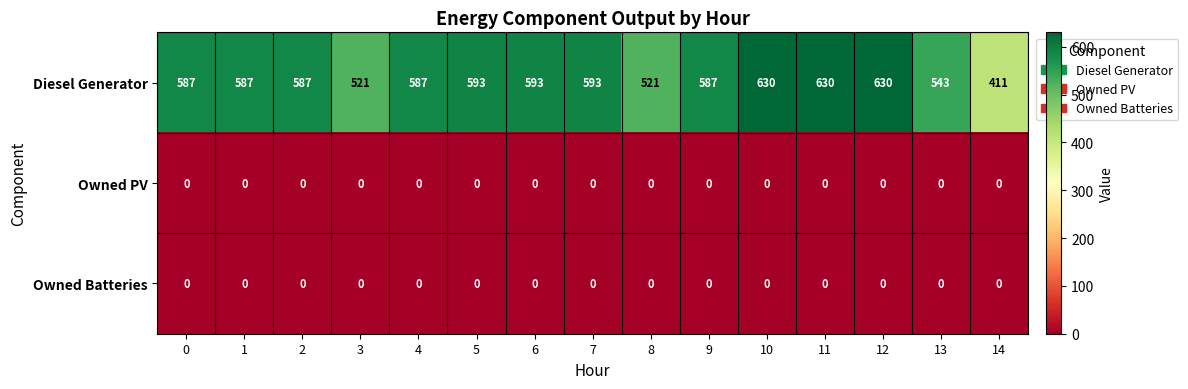

True or false: Owned PV has a value of 0 at 12.

True